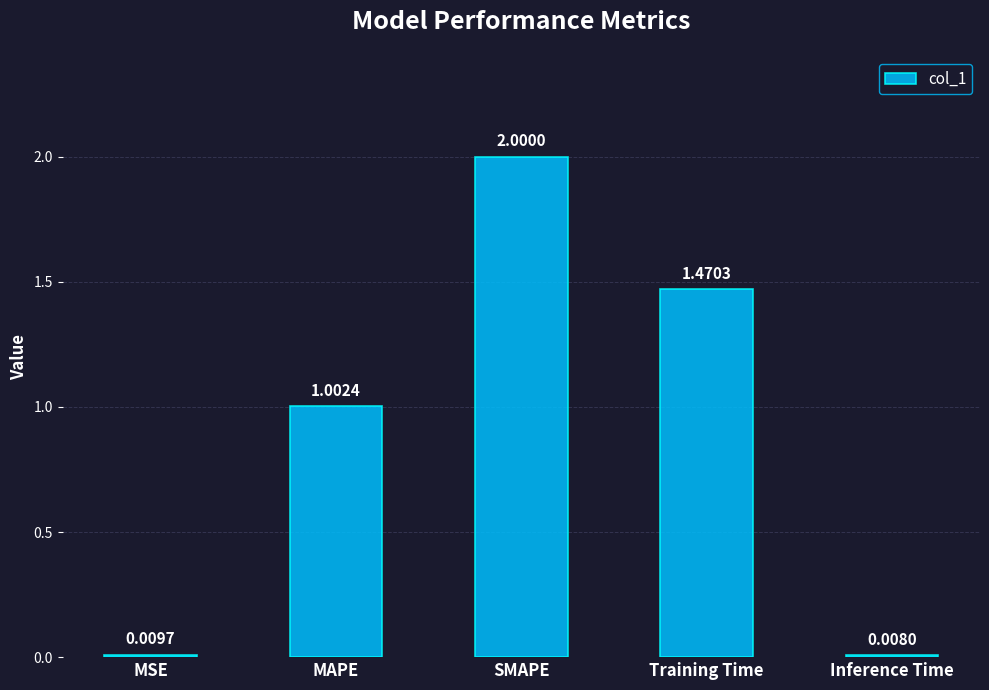

Rank the categories by value from highest to lowest.

SMAPE, Training Time, MAPE, MSE, Inference Time